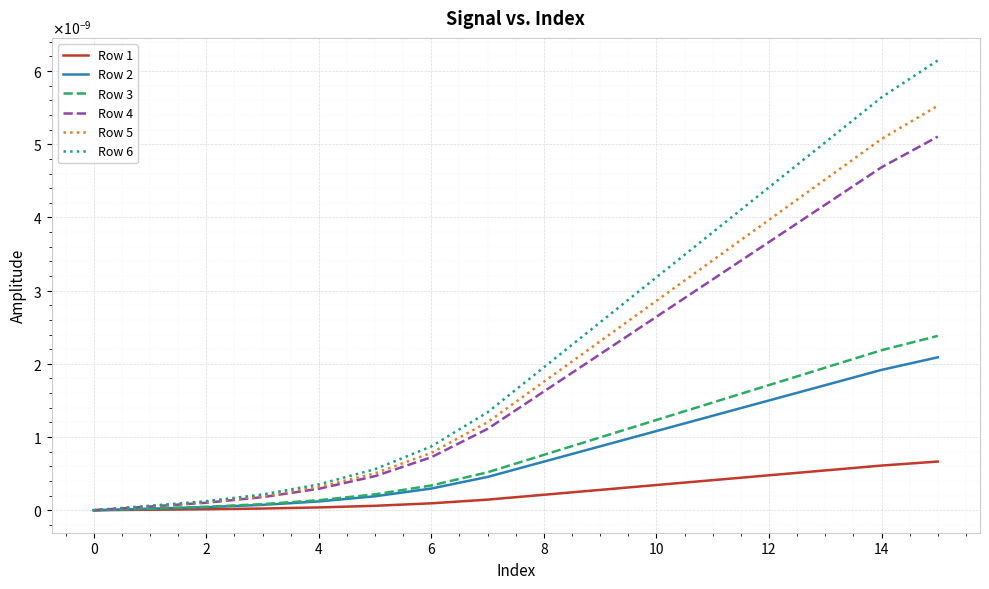

Does the chart display data point markers on the line(s)?

No